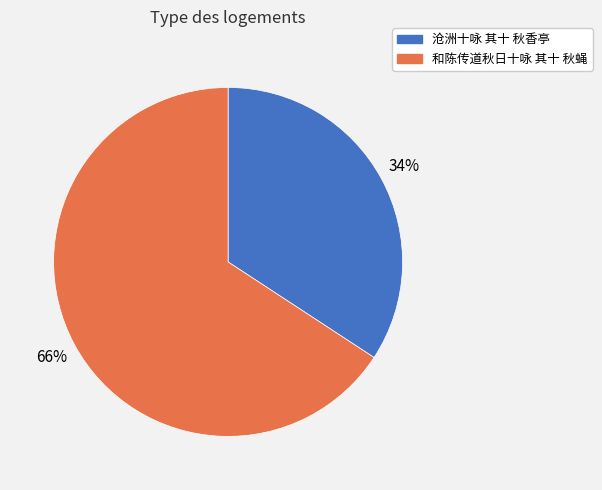

How many segments does this pie chart have?

2